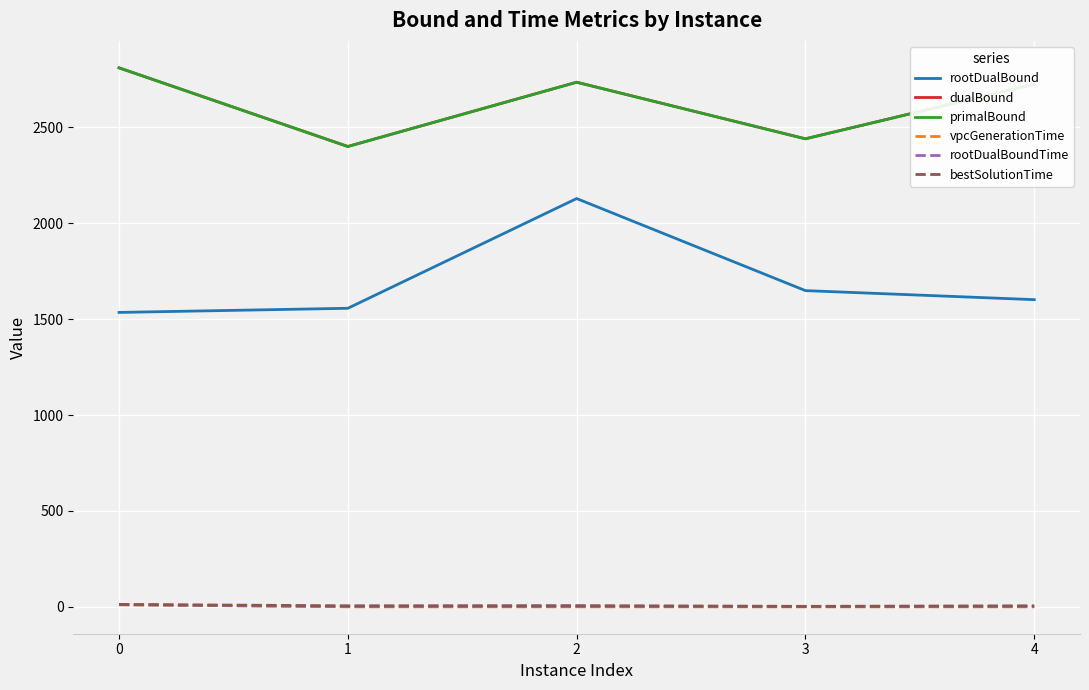

Is this an area chart (filled region under the line)?

No